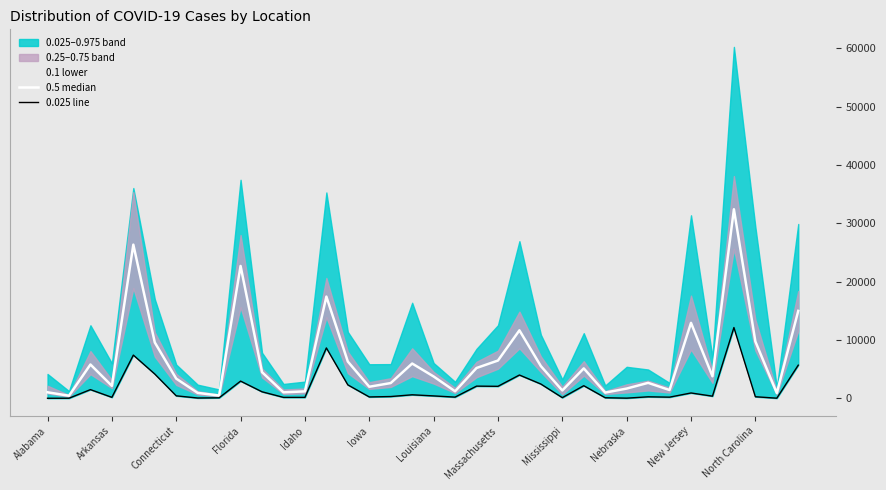

True or false: 0.5 median and 0.025 line intersect in this chart.

False